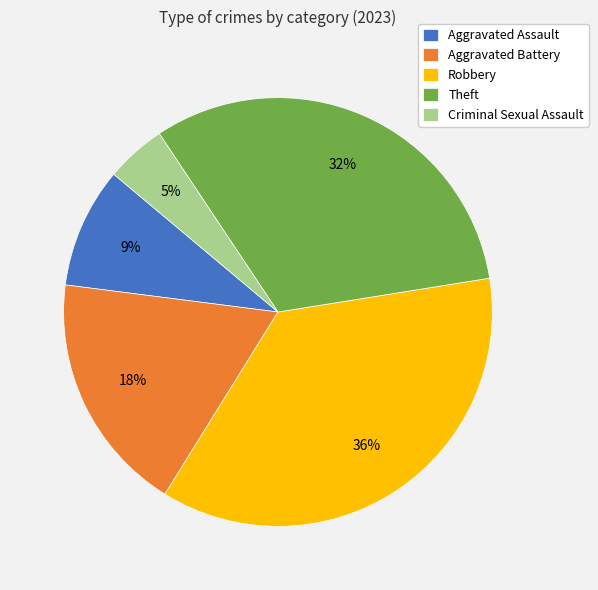

To the nearest percent, what portion does Aggravated Assault represent?

9%